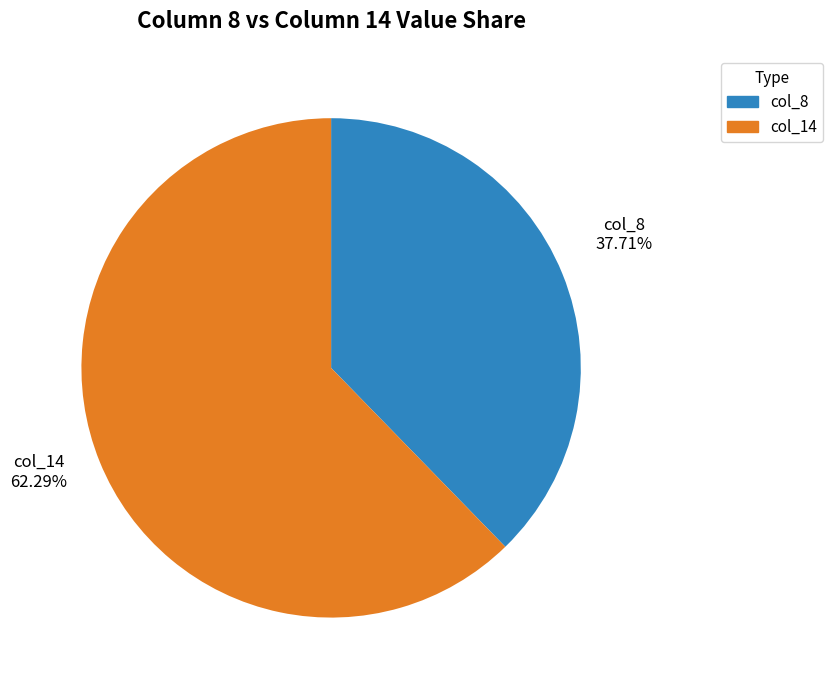

Which category has the biggest portion of the pie?

col_14